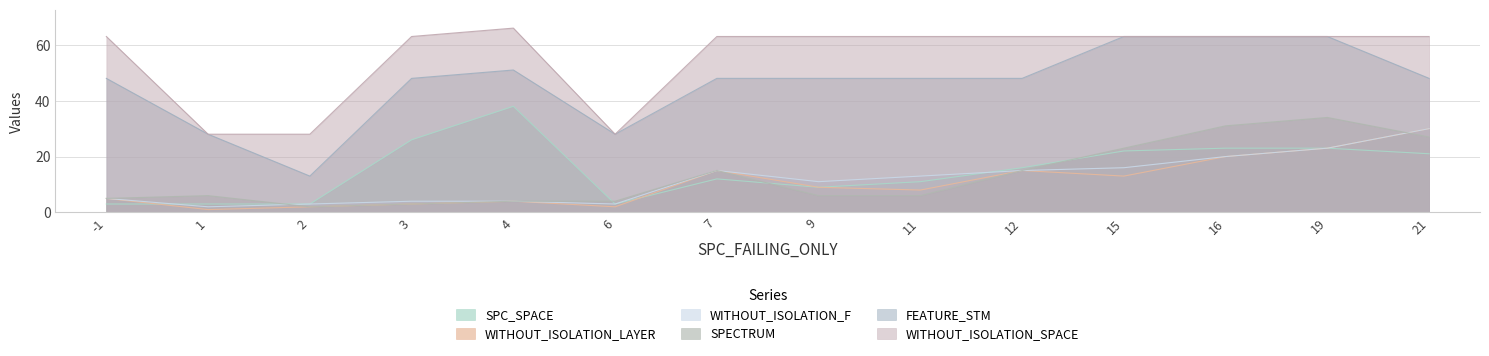

What are all the series names shown in the legend?

SPC_SPACE, WITHOUT_ISOLATION_LAYER, WITHOUT_ISOLATION_F, SPECTRUM, FEATURE_STM, WITHOUT_ISOLATION_SPACE